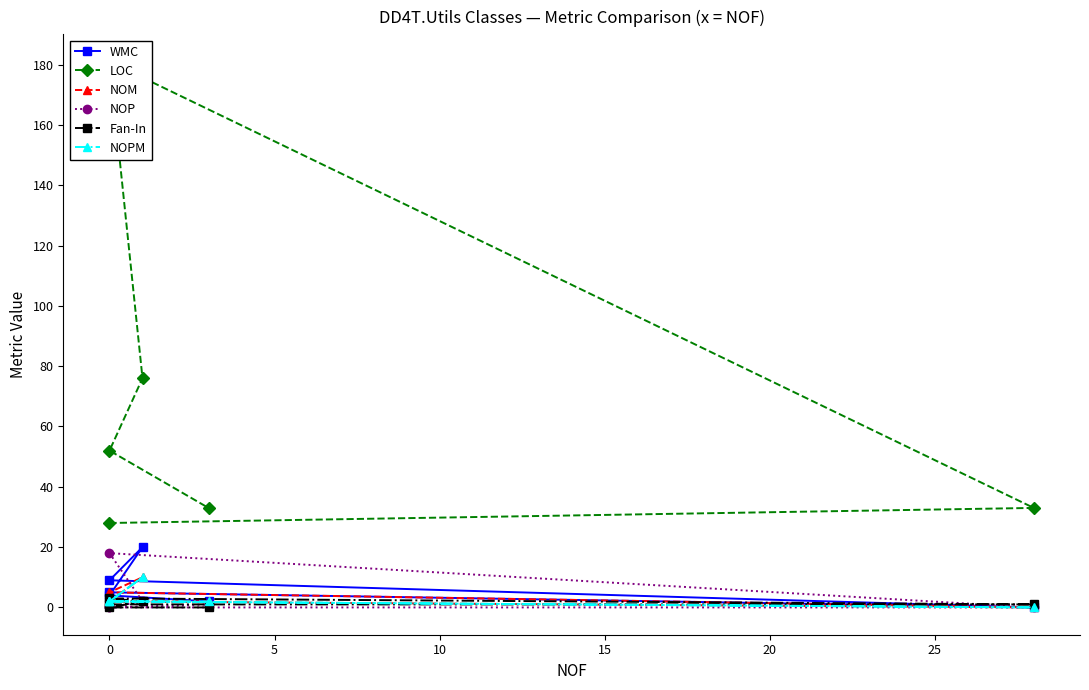

Between 0 and 15, which series saw the biggest shift?

LOC